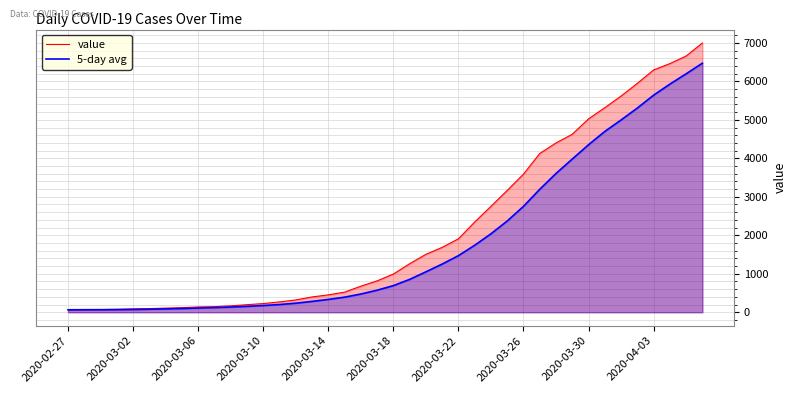

Rank the series by their maximum value, from highest to lowest.

value, 5-day avg